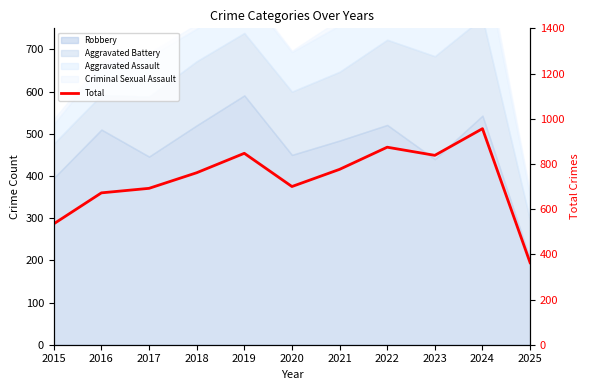

List the labels in order of value, largest first.

2024, 2022, 2019, 2023, 2021, 2018, 2020, 2017, 2016, 2015, 2025